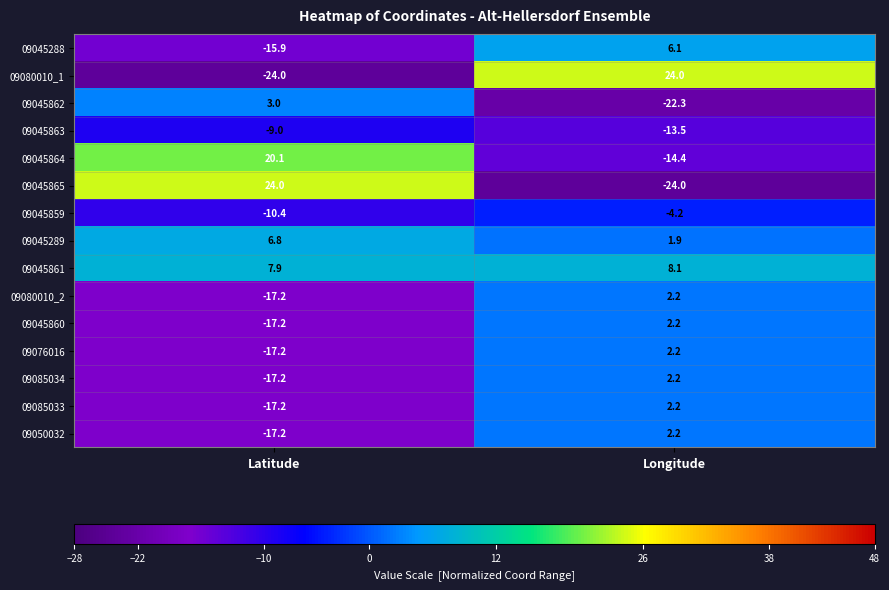

What is the average value of the 09045863 series?

-11.2